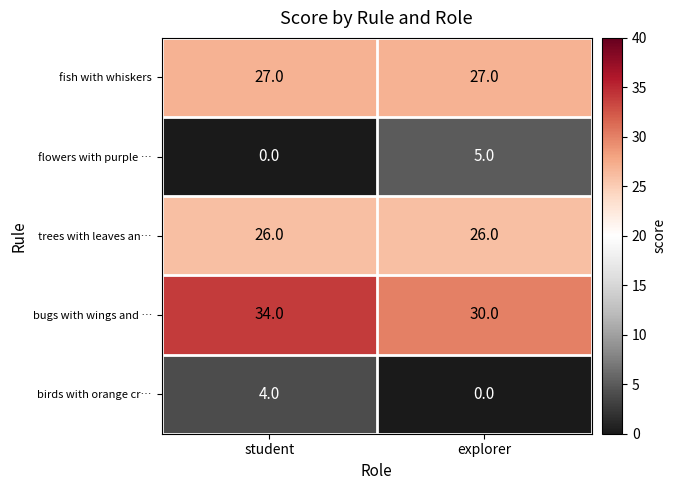

Reading right to left, transcribe all the data shown in this chart.

fish with whiskers: 27	27
flowers with purple …: 5	0
trees with leaves an…: 26	26
bugs with wings and …: 30	34
birds with orange cr…: 0	4